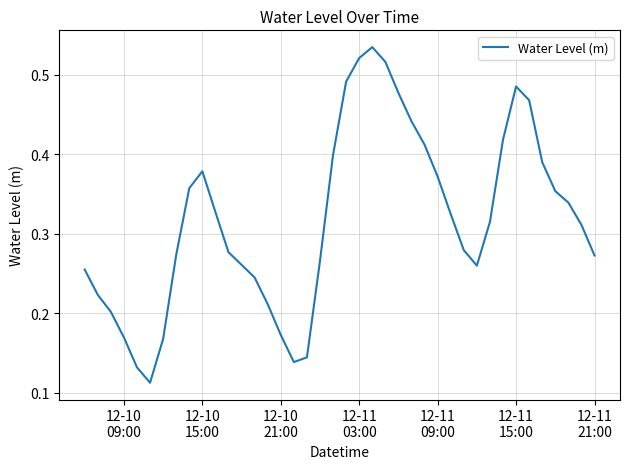

Does the chart display data point markers on the line(s)?

No